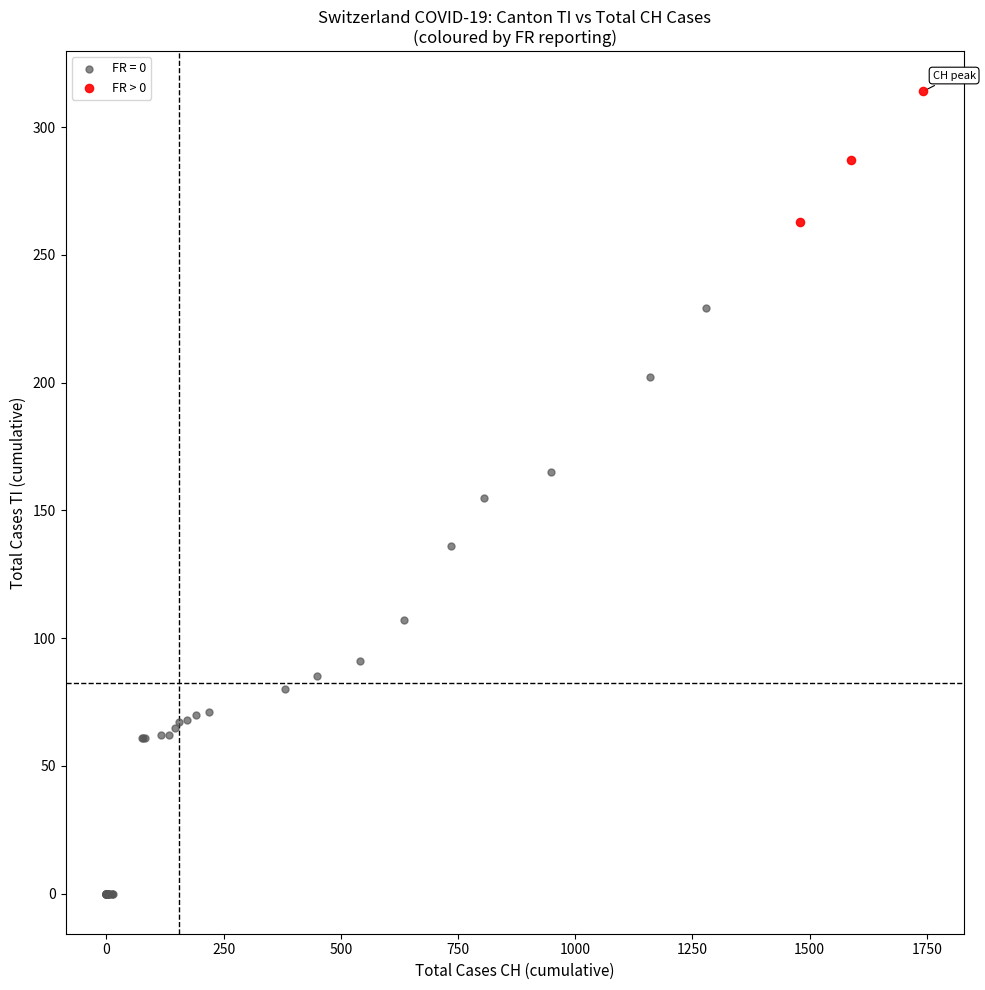

Which series contains the highest Y value?

FR > 0